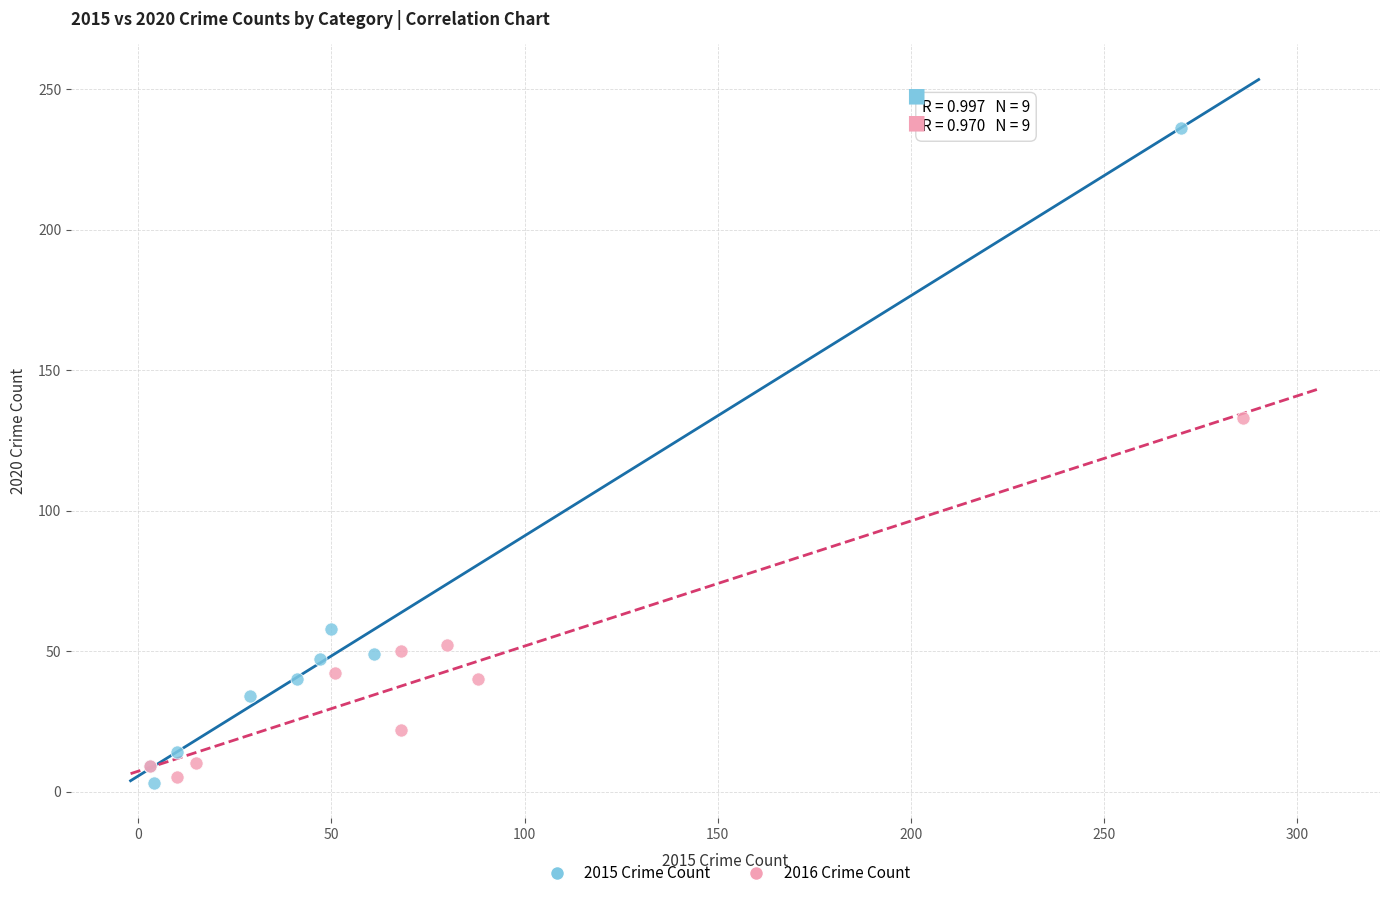

Which series contains the highest Y value?

2015 Crime Count